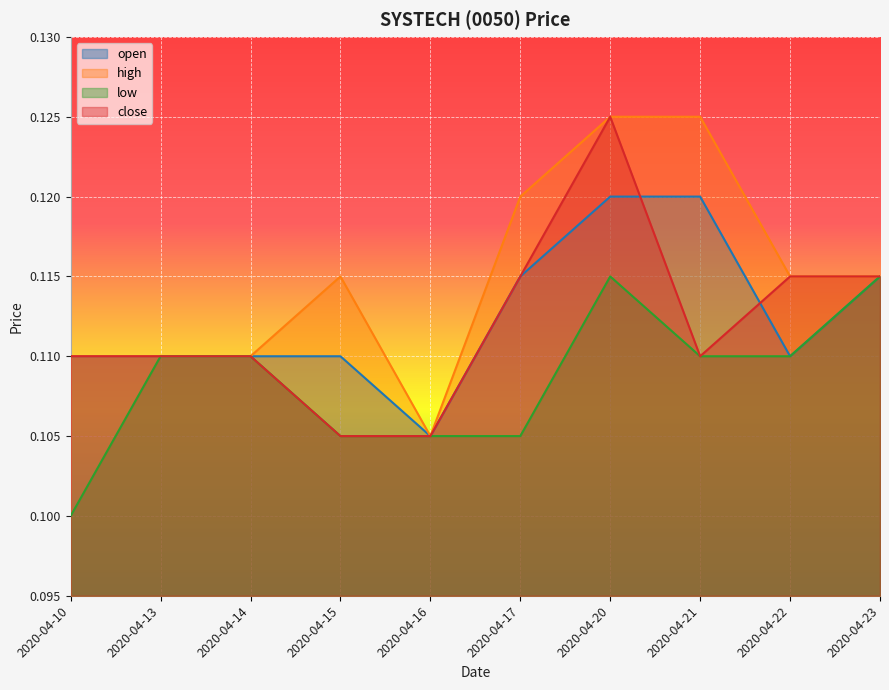

How many lines are shown in the chart?

4